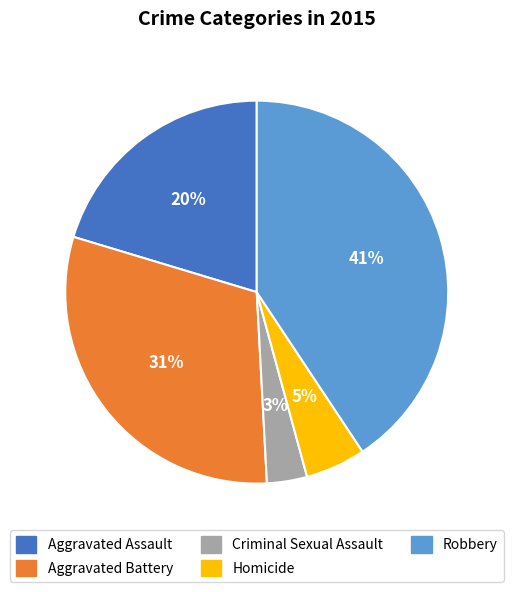

What is the ratio of the value at Robbery to the value at Aggravated Assault?

2.0